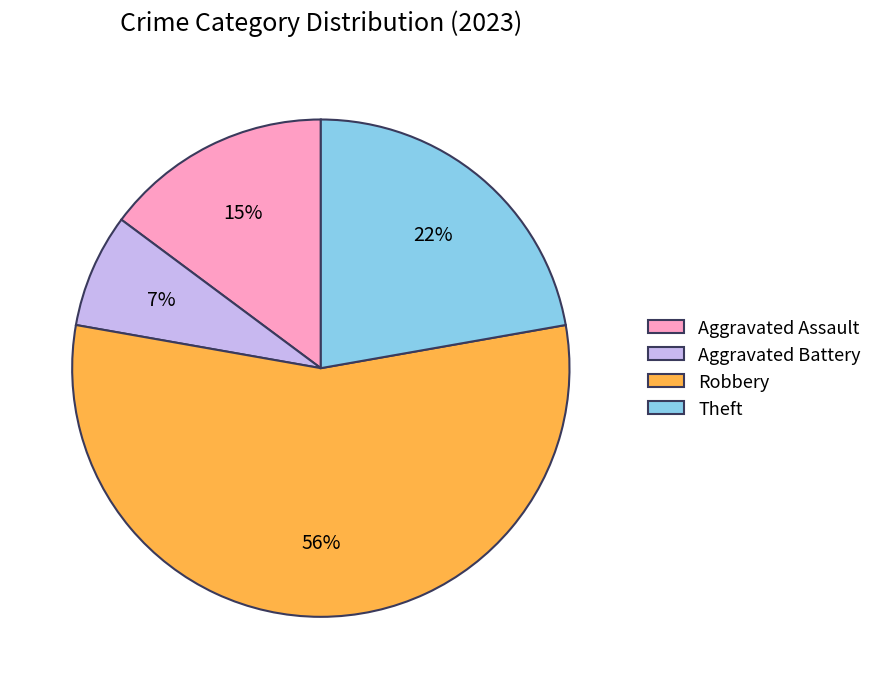

To the nearest percent, what portion does Aggravated Battery represent?

7%